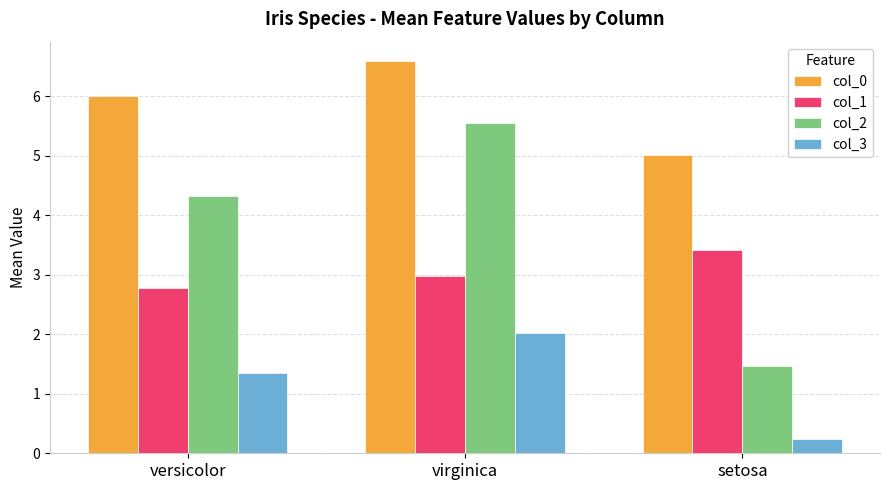

What is the label of the 1st bar from the right?

setosa